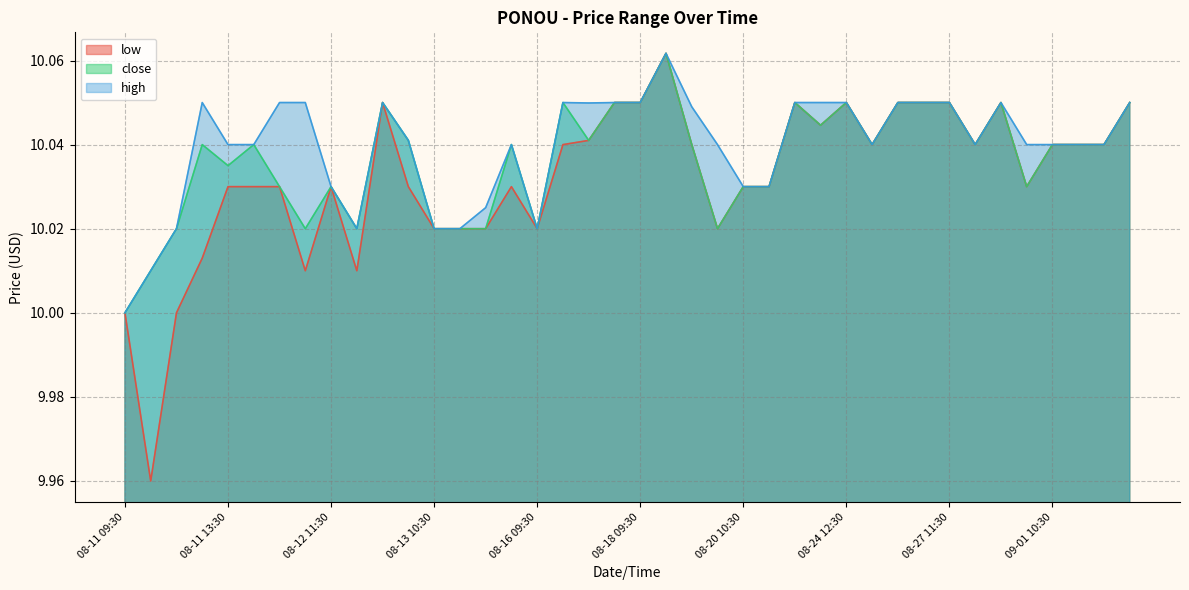

How many interior local valleys does the close series have?

10